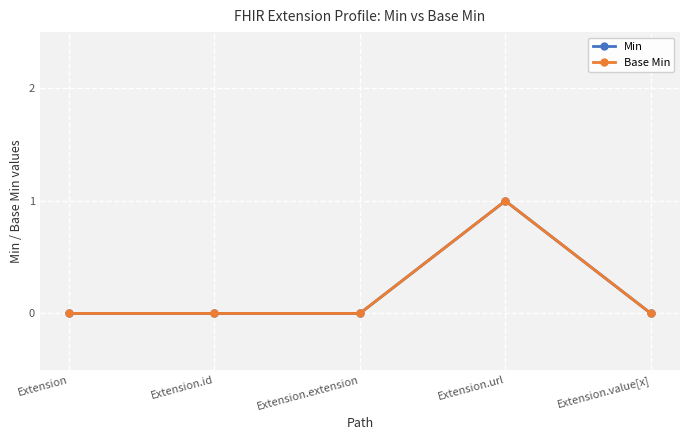

True or false: Base Min and Min cross at least once.

False